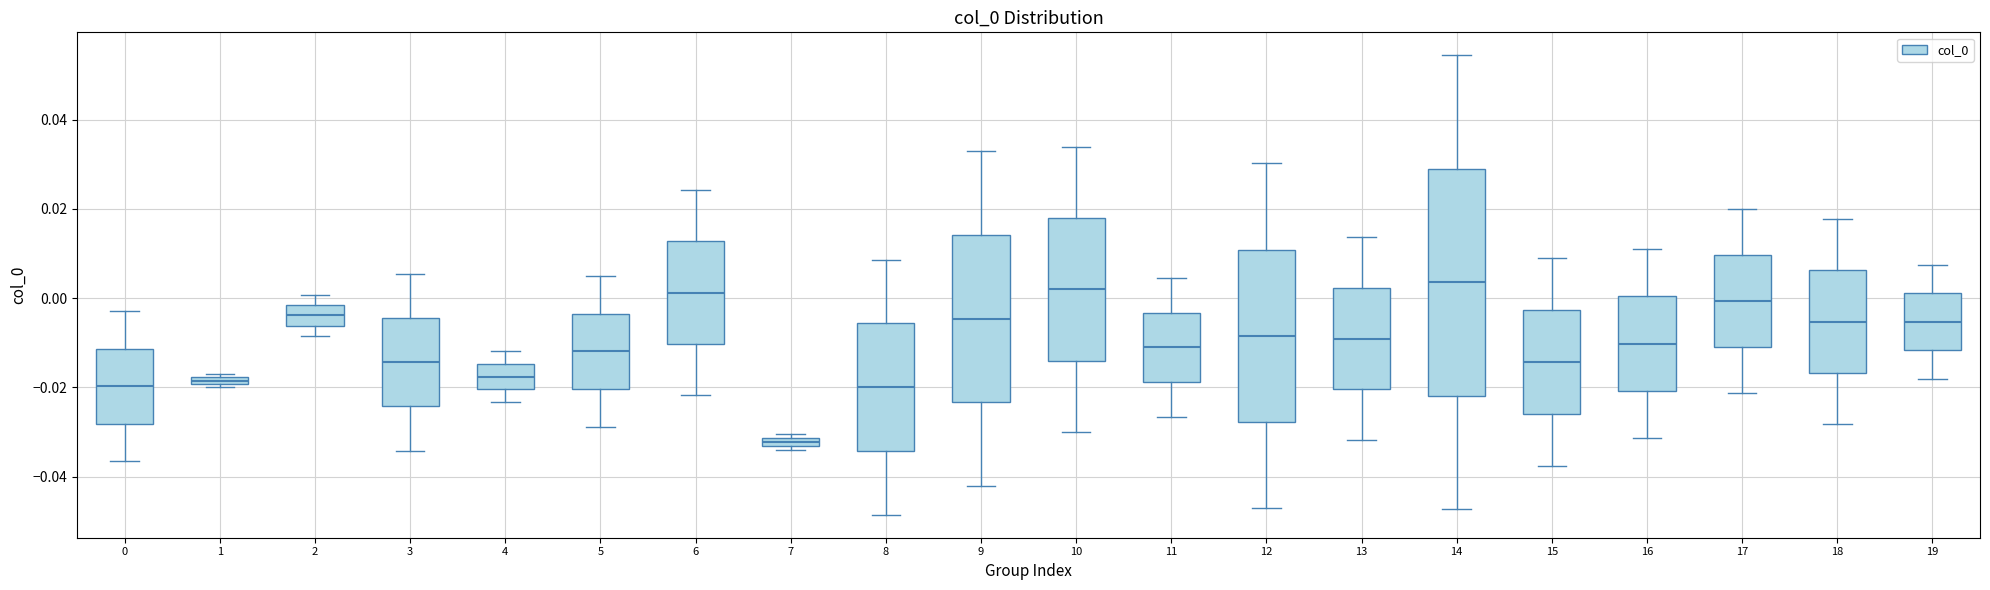

Where is the upper edge of the box at x = 16 on the y-axis? The values are not printed on the chart, so give them approximately, as read against the axis.

0.000